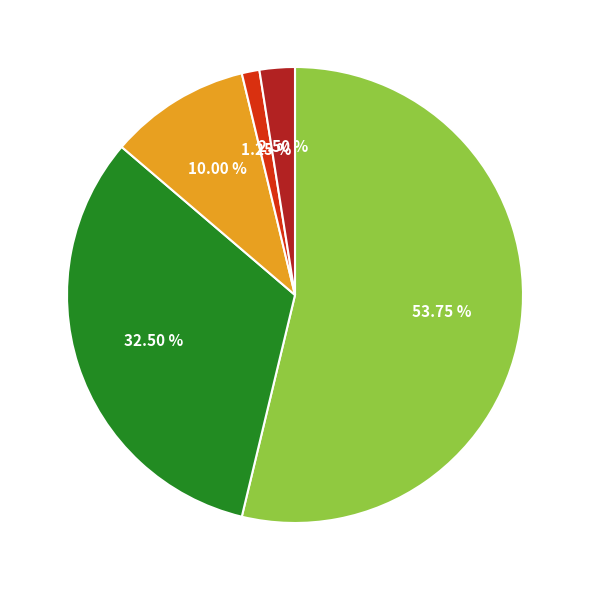

How many segments does this pie chart have?

5